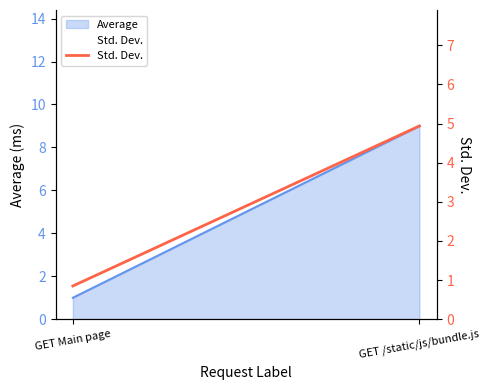

What is the minimum value shown in the chart?

0.8